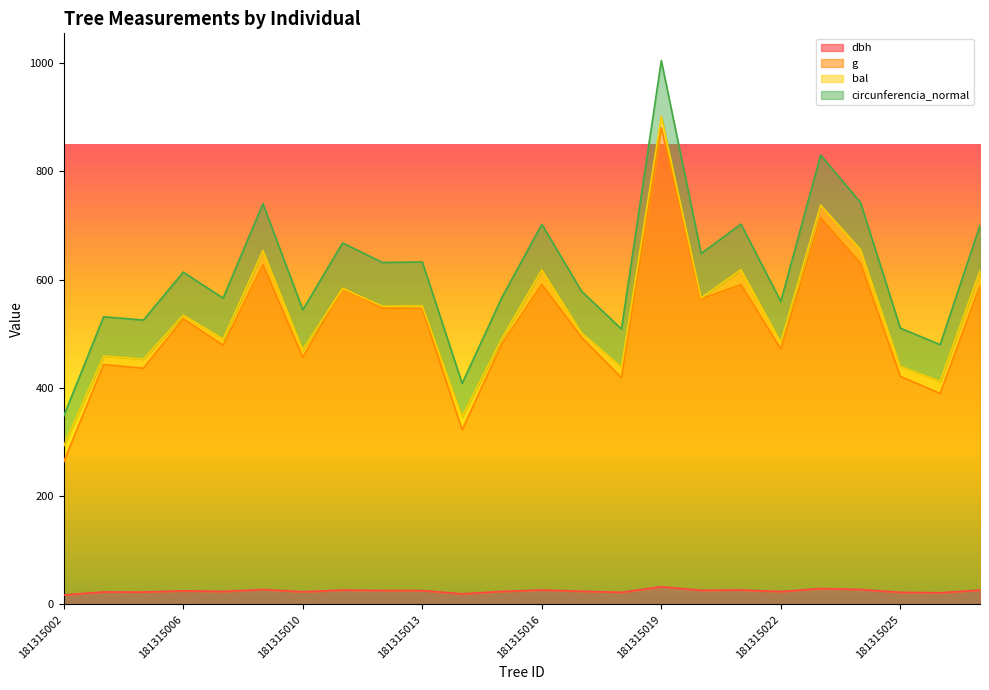

True or false: g and dbh cross at least once.

False